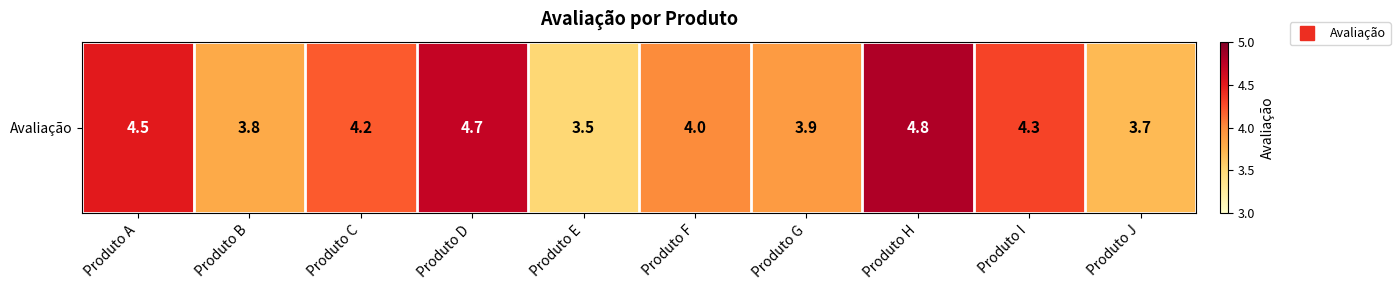

Read the value at Produto I.

4.3